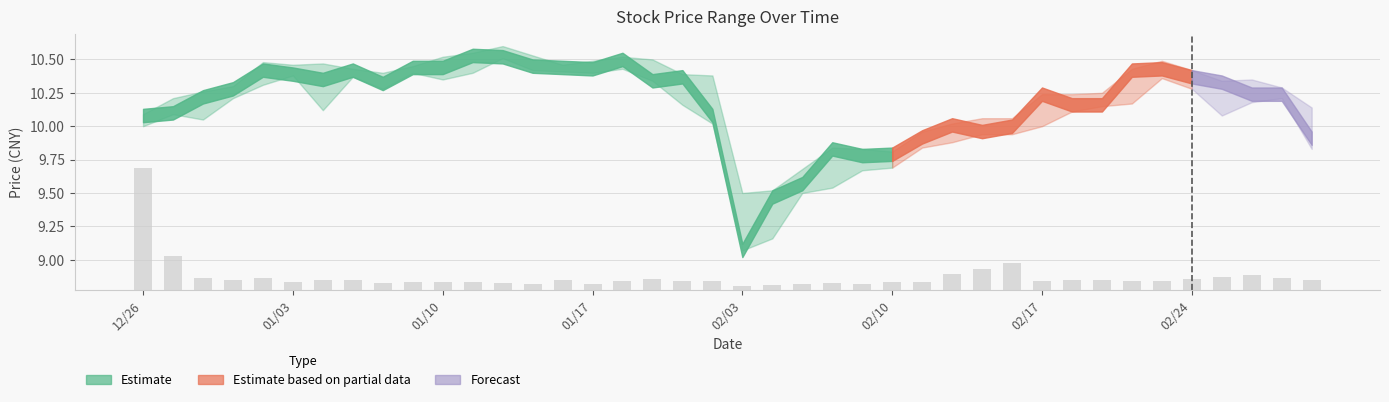

What is the value of the low bar at the 33rd from the left?

10.2